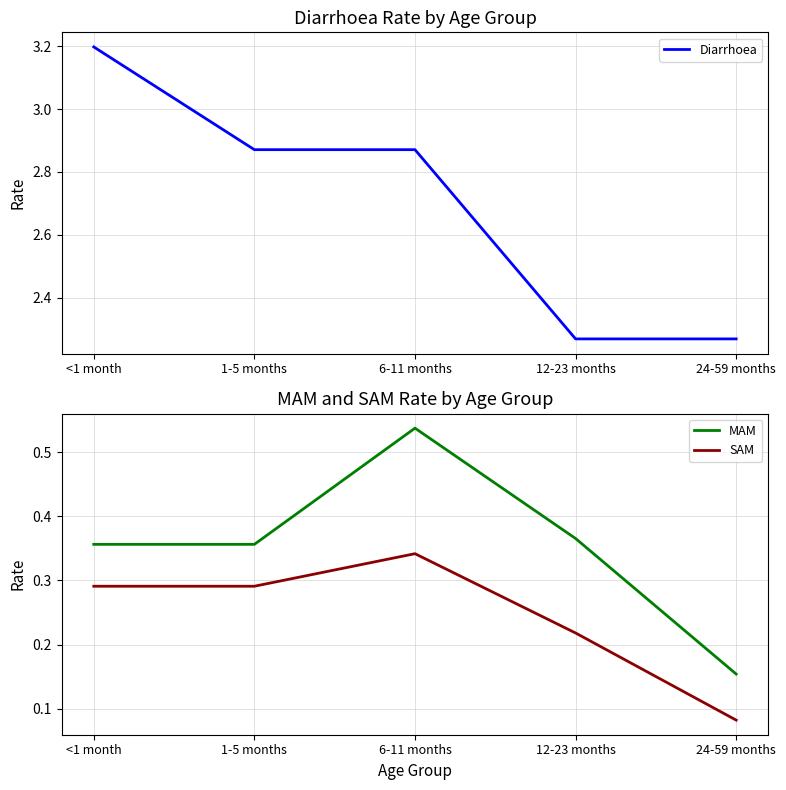

Which category has the lowest value in the Diarrhoea series?

12-23 months